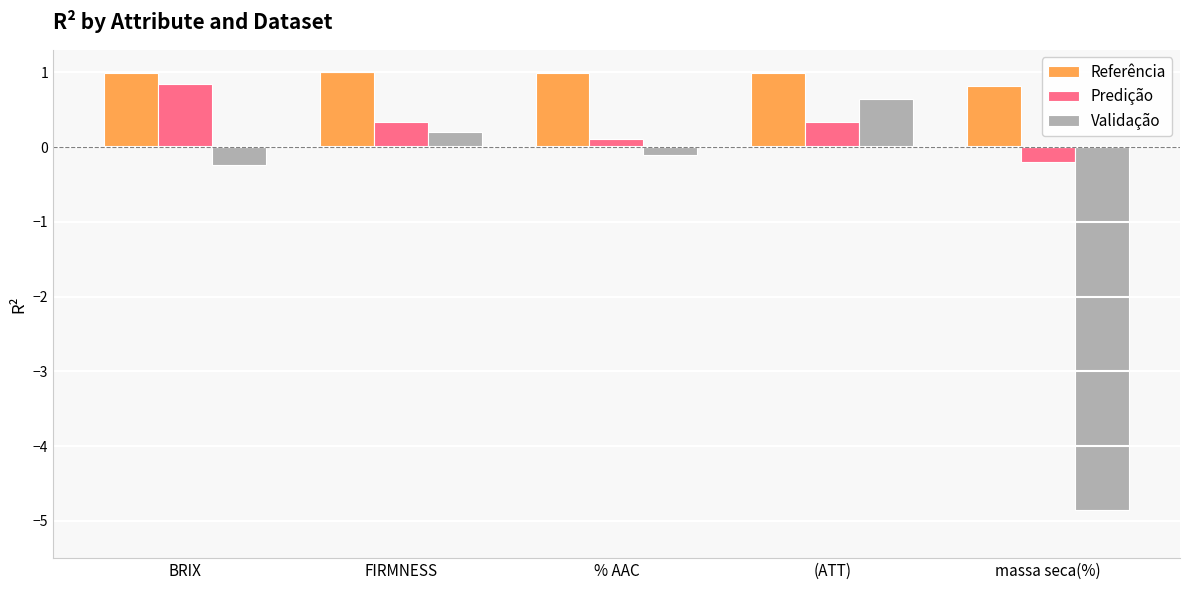

Which category has the lowest value across all series?

massa seca(%)